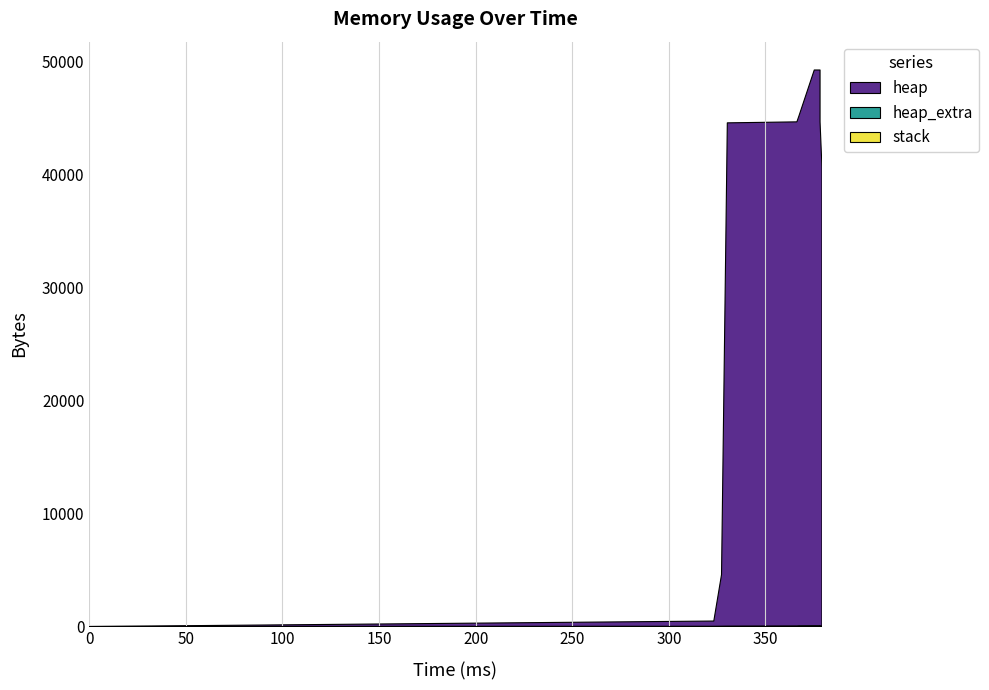

Which series has the largest total across all categories?

heap